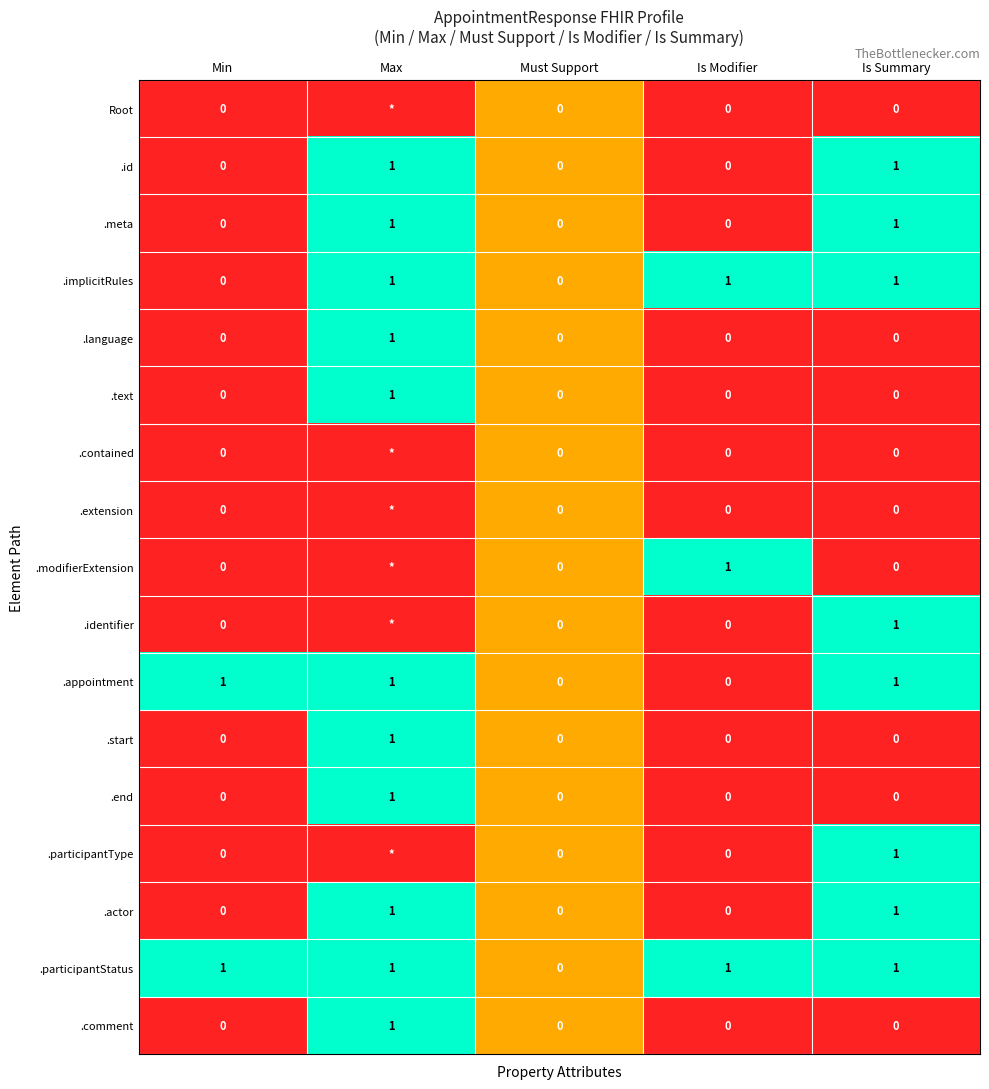

Is the value of .comment at Max greater than the value of .modifierExtension at Is Summary?

Yes